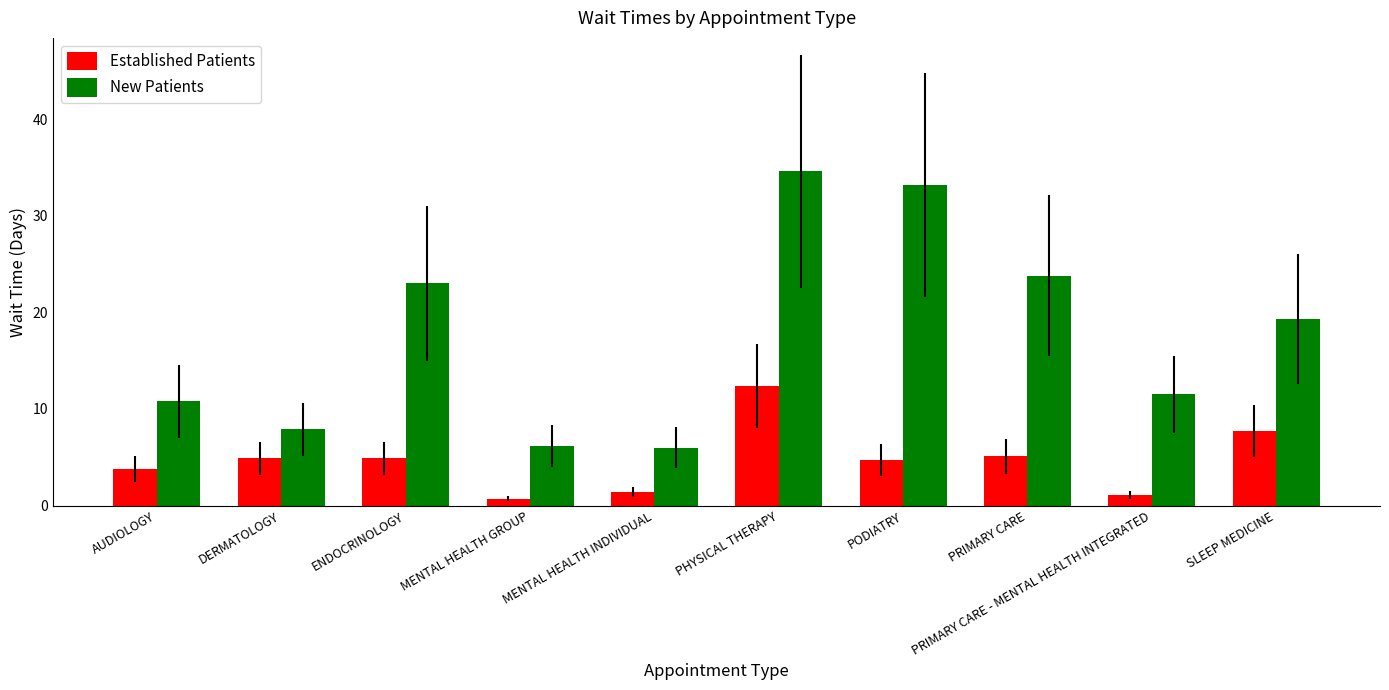

What is the spread (max minus min) of values at ENDOCRINOLOGY?

18.1